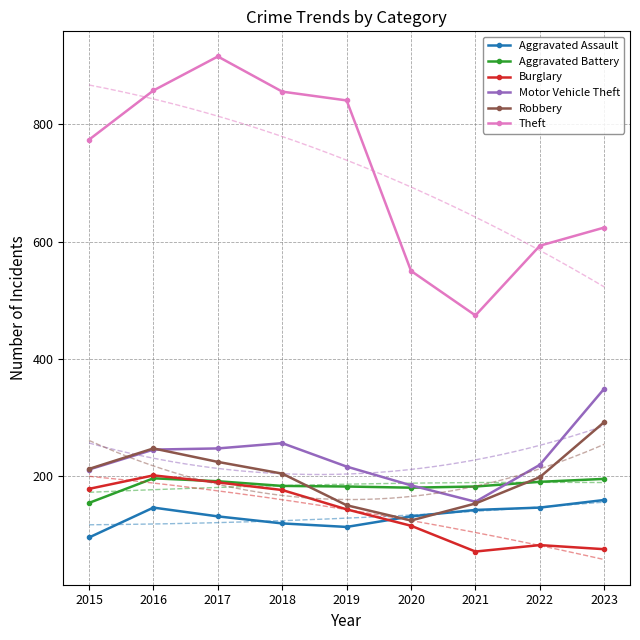

True or false: Theft and Robbery intersect in this chart.

False